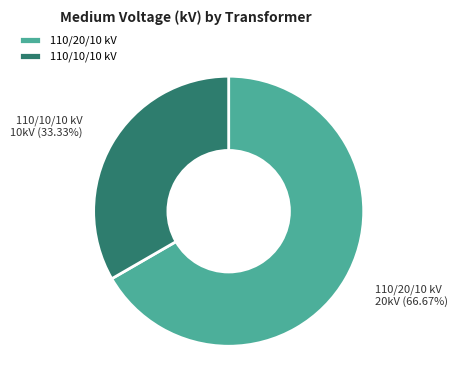

Rank the categories by value from highest to lowest.

110/20/10 kV, 110/10/10 kV